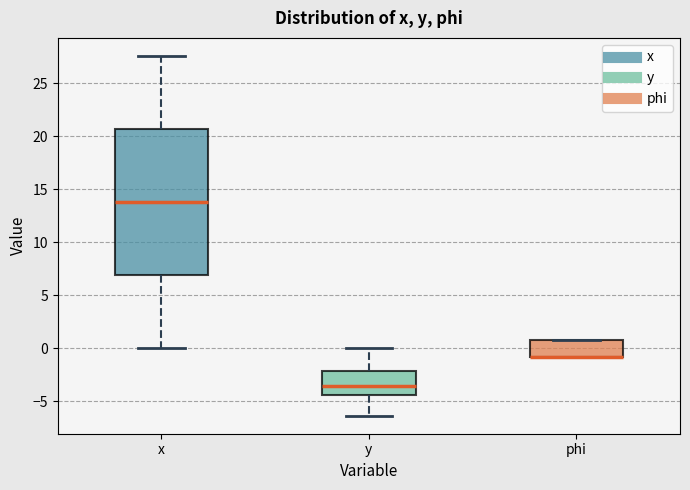

Comparing the boxes themselves (not the whiskers), which one is the tallest?

x